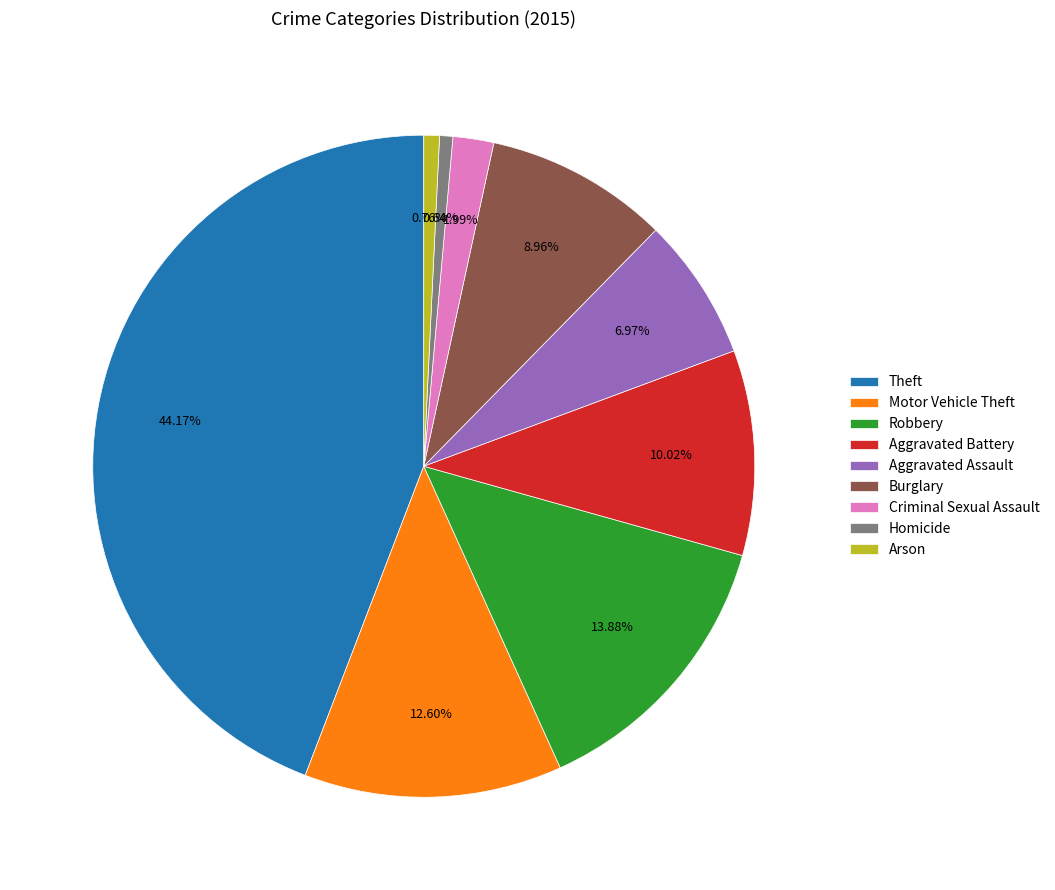

What percentage is the Criminal Sexual Assault slice, to the nearest percent?

2%